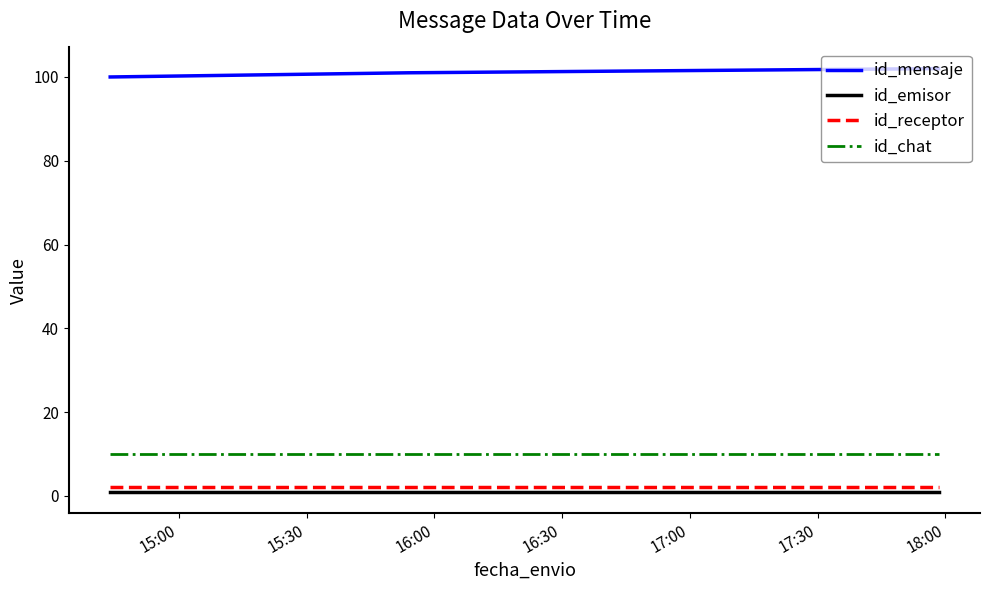

Which series has the largest total across all categories?

id_mensaje